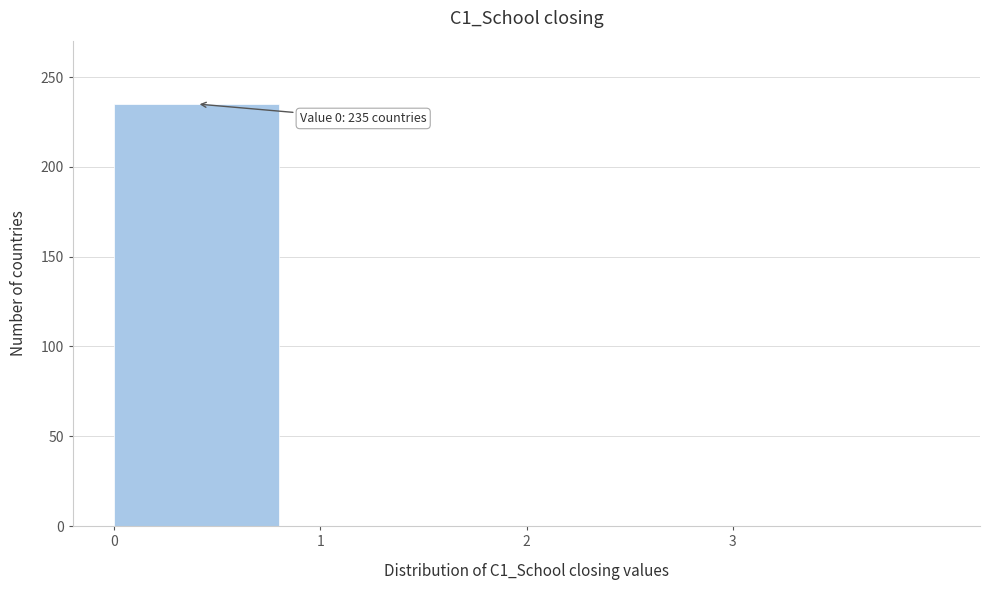

Which range on the x-axis has the tallest bar?

0 to 1